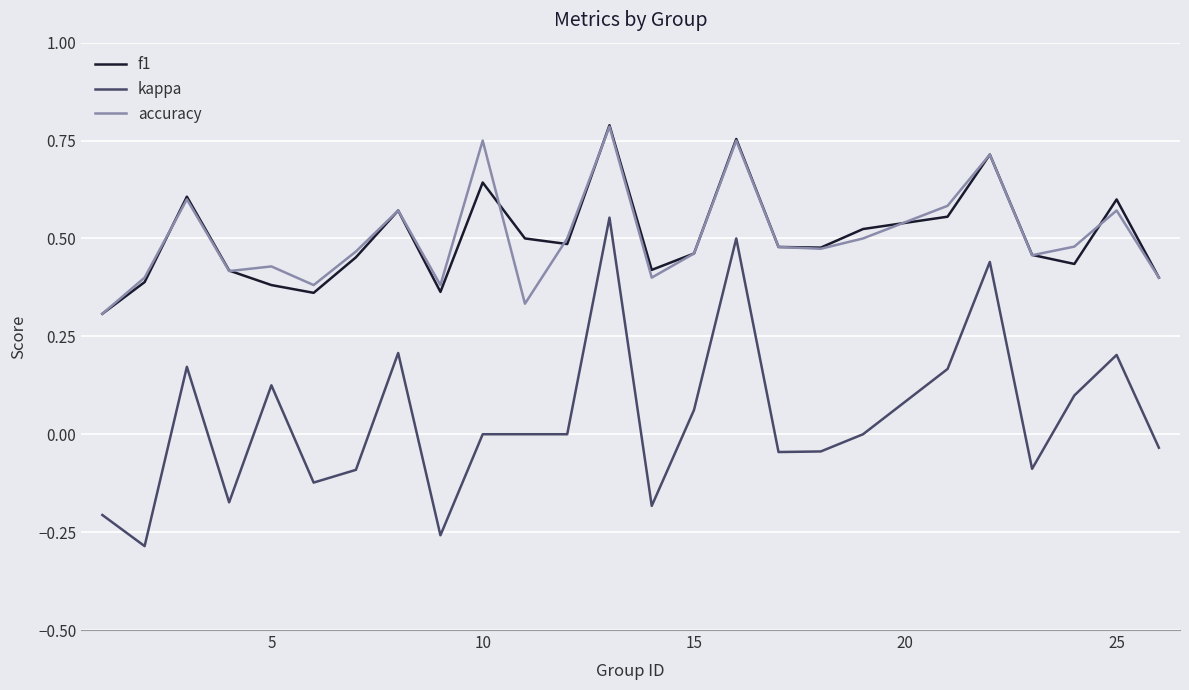

True or false: kappa and accuracy intersect in this chart.

False